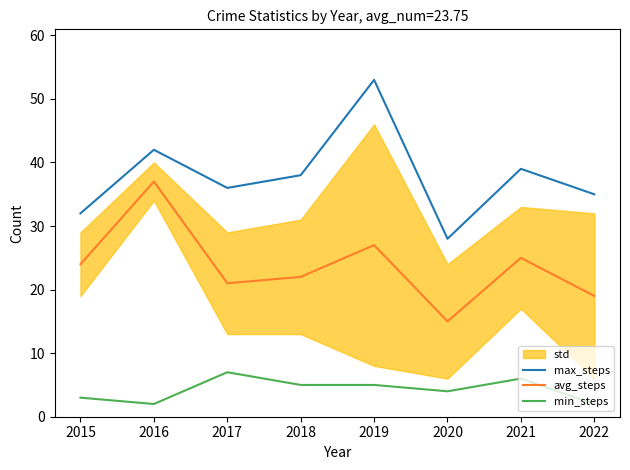

Read the max_steps value at 2018, to the nearest 5.

40